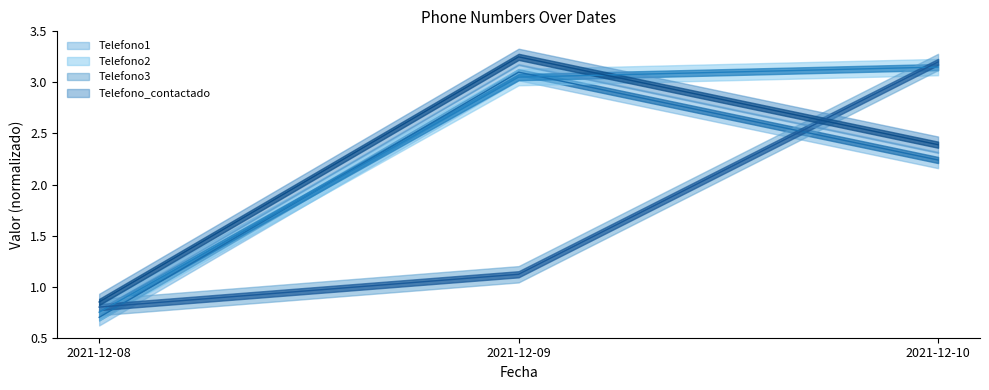

How many data points in Telefono3 are above 1?

2